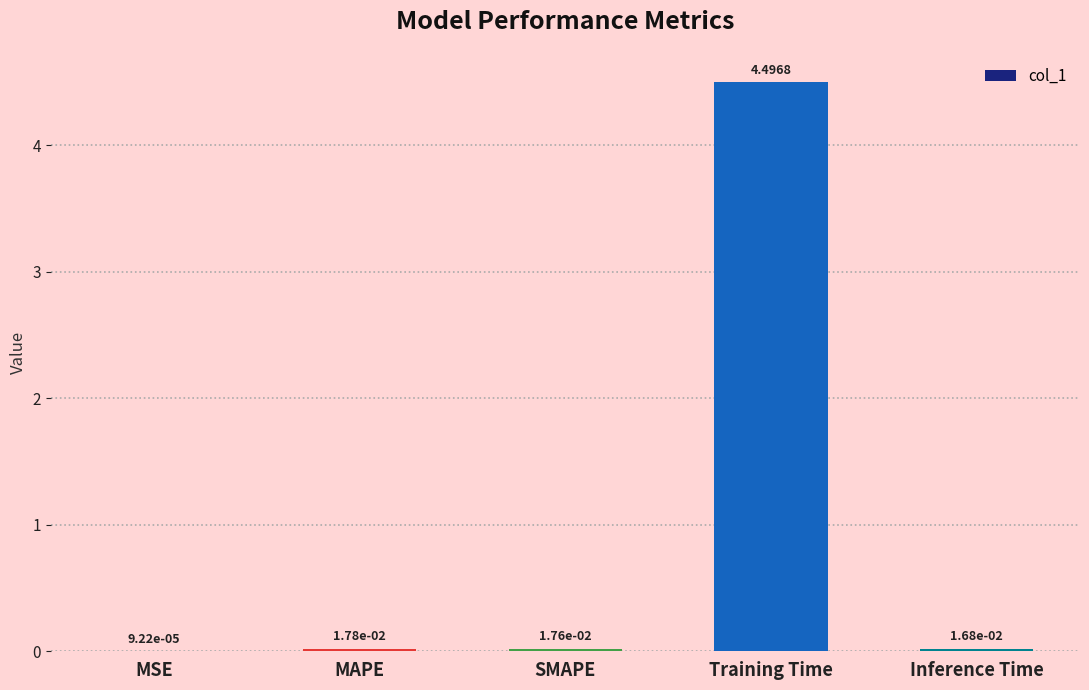

Where is the data nearest to the value 2?

MAPE